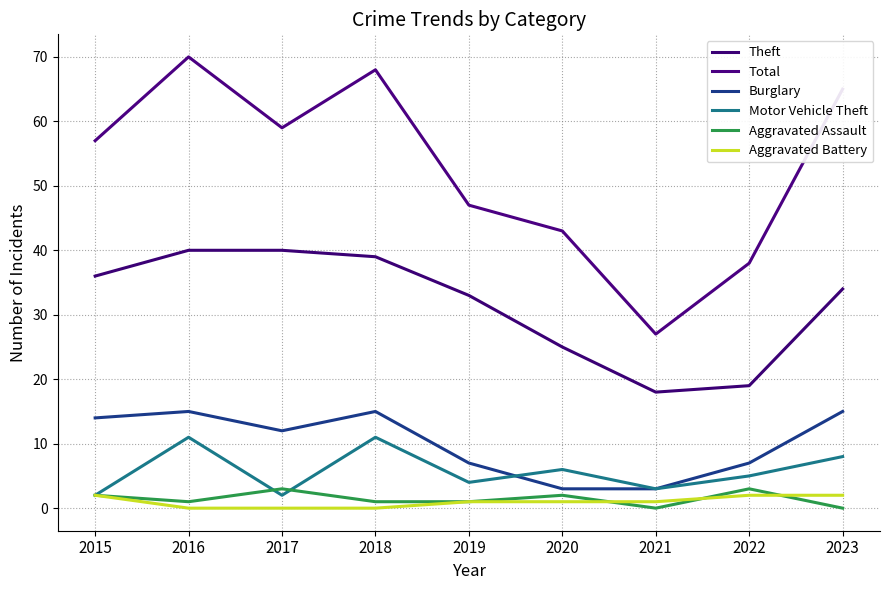

Read the Aggravated Battery value at 2020.

1